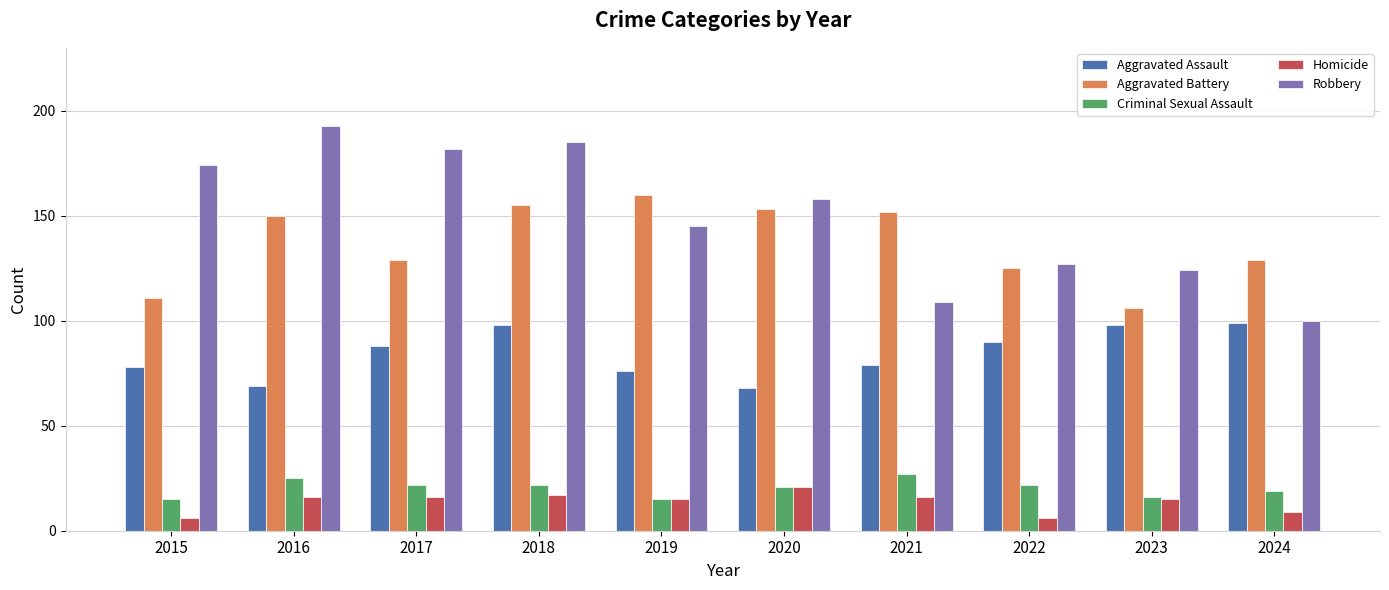

The value of Aggravated Assault at 2020 is 68. True or false?

True